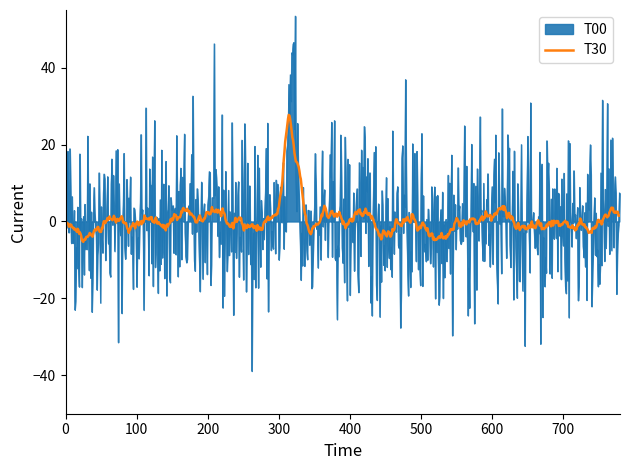

List the series in order of their peak value, lowest first.

T30, T00